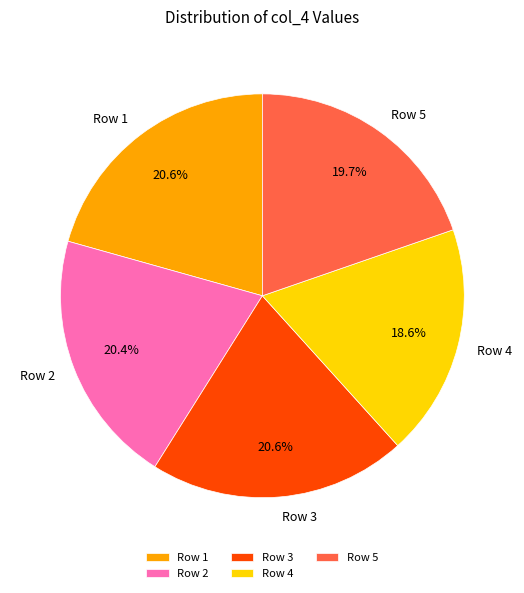

Combined, what portion of the pie is Row 3 and Row 5?

40.3%